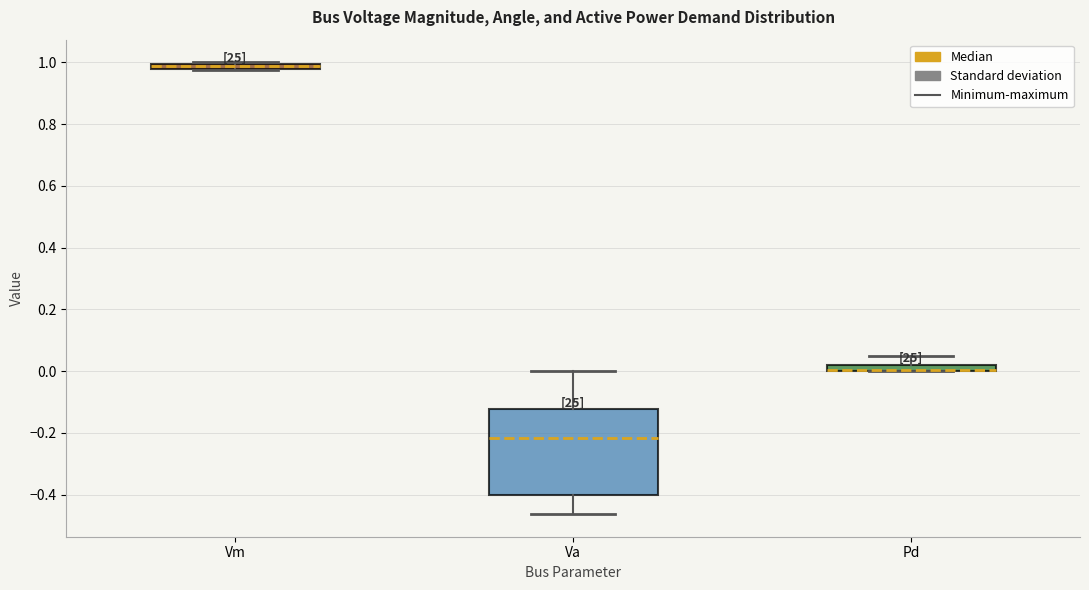

Where does the upper whisker of the box for Va end on the y-axis? The values are not printed on the chart, so give them approximately, as read against the axis.

0.00